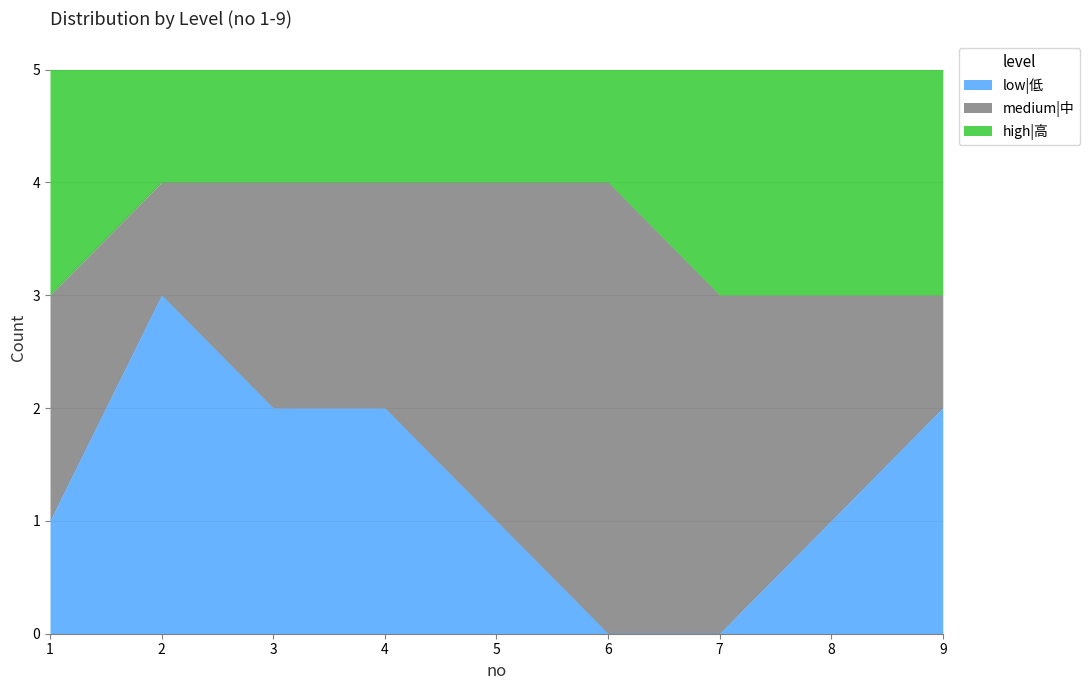

True or false: high|高 has more than 0 interior local peaks.

False